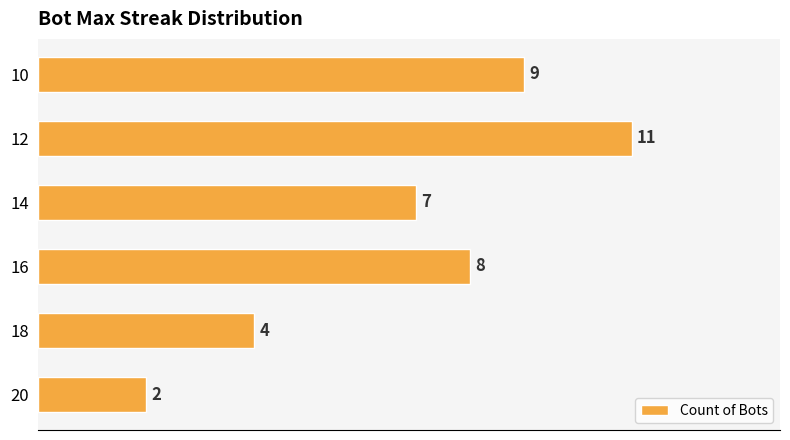

Rank the categories by value from lowest to highest.

20, 18, 14, 16, 10, 12